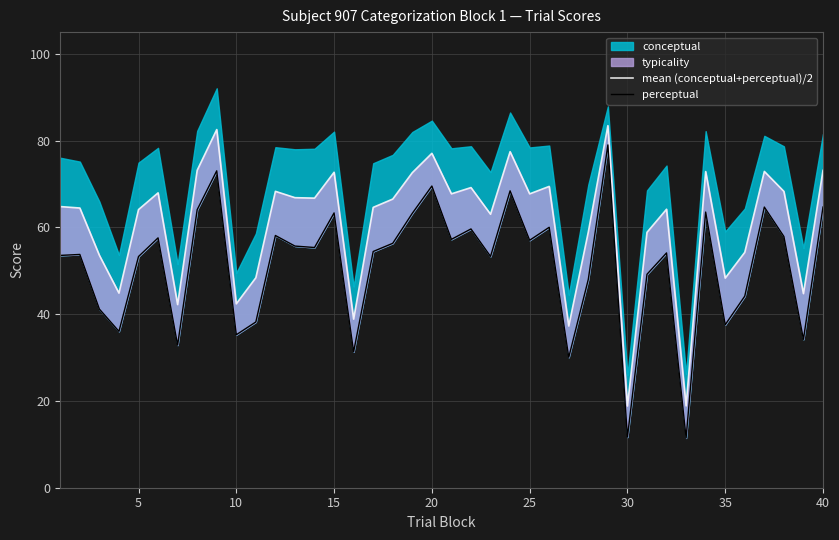

True or false: mean (conceptual+perceptual)/2 has a value of 108.3 at 25.

False